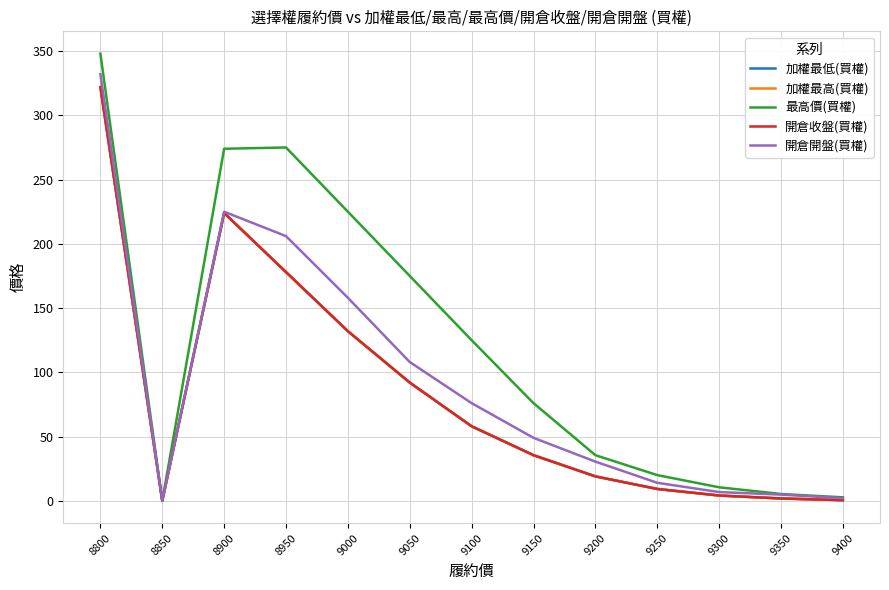

At which label does 加權最低(買權) first exceed 35?

8800